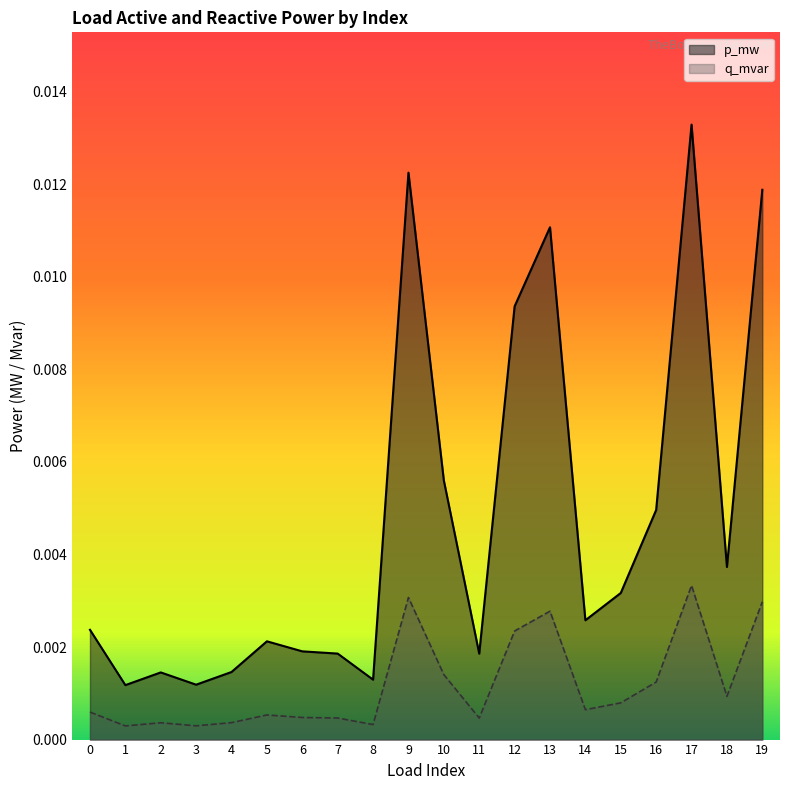

Is it true that p_mw equals 0.0 at 19?

True